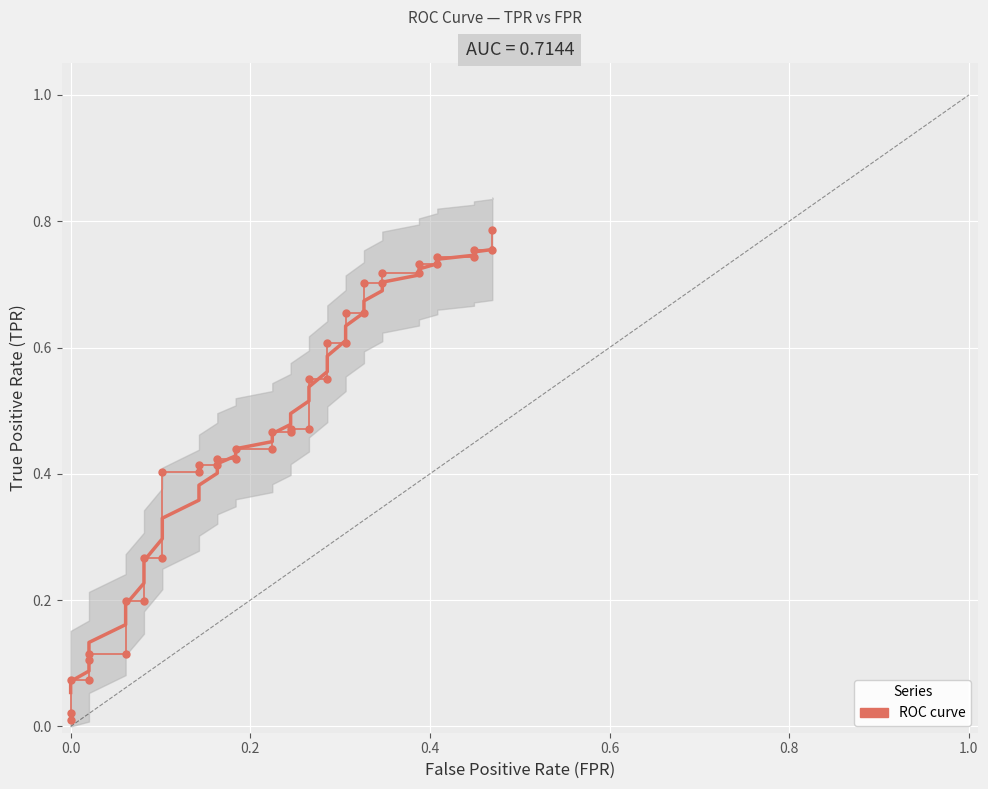

How many categories are shown in the chart?

40